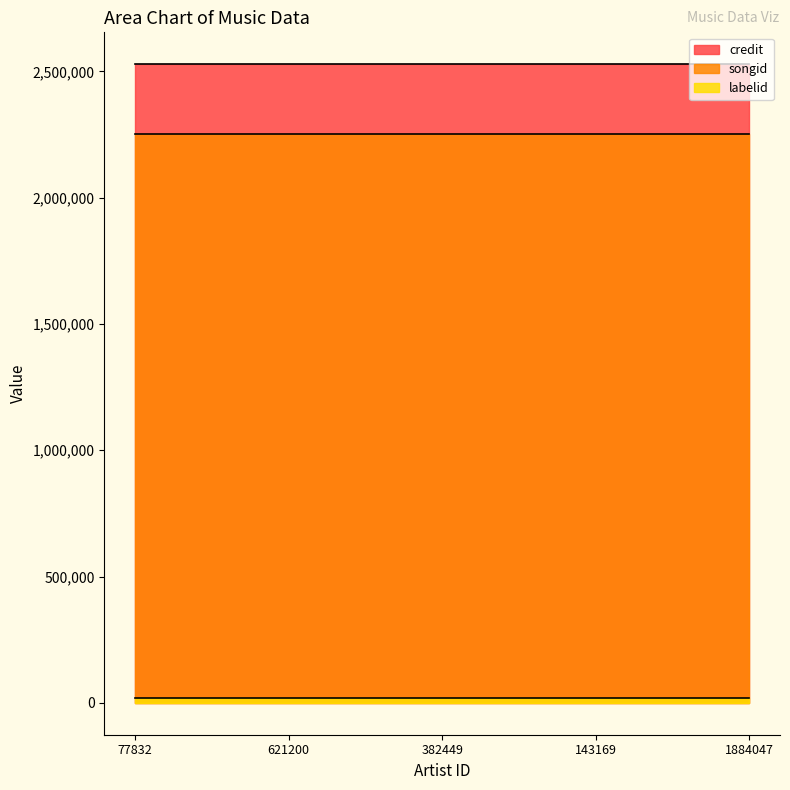

Is the value of labelid at 143169 greater than the value of credit at 621200?

No